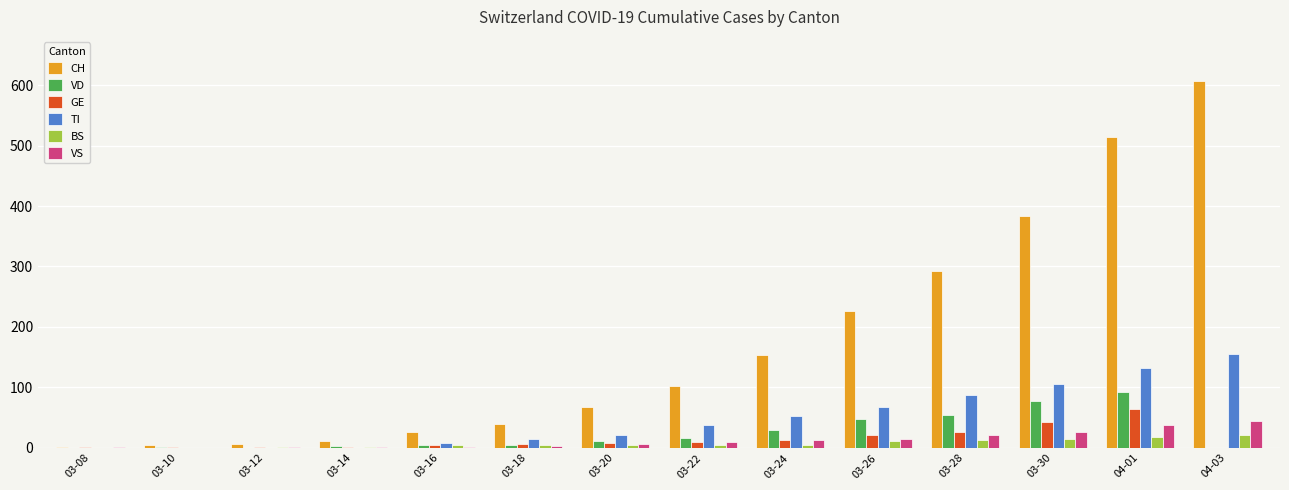

Count the number of categories in the chart.

14